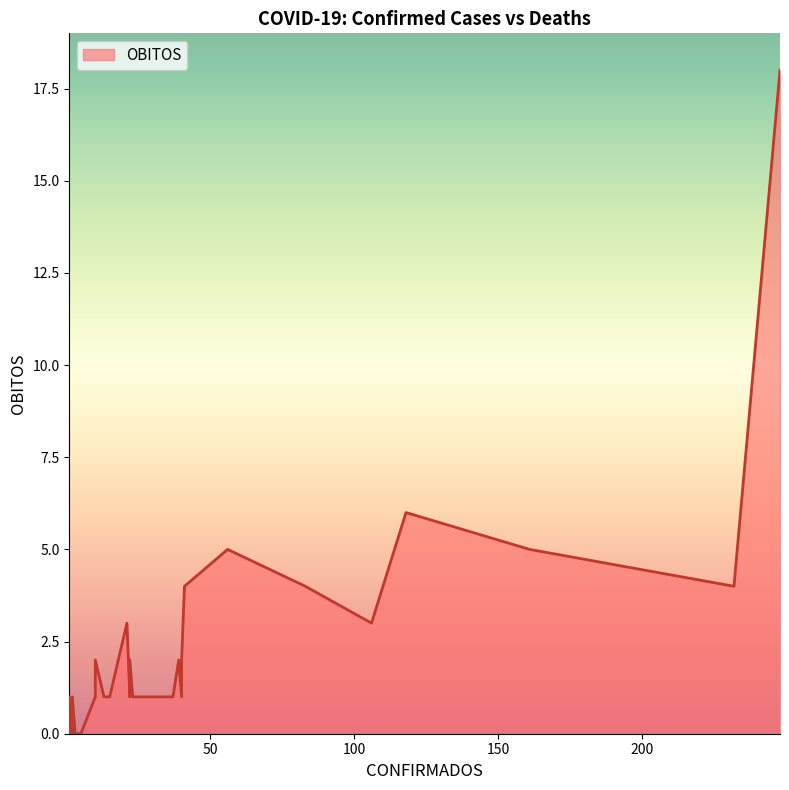

What is the value of the 39th point from the left?

5